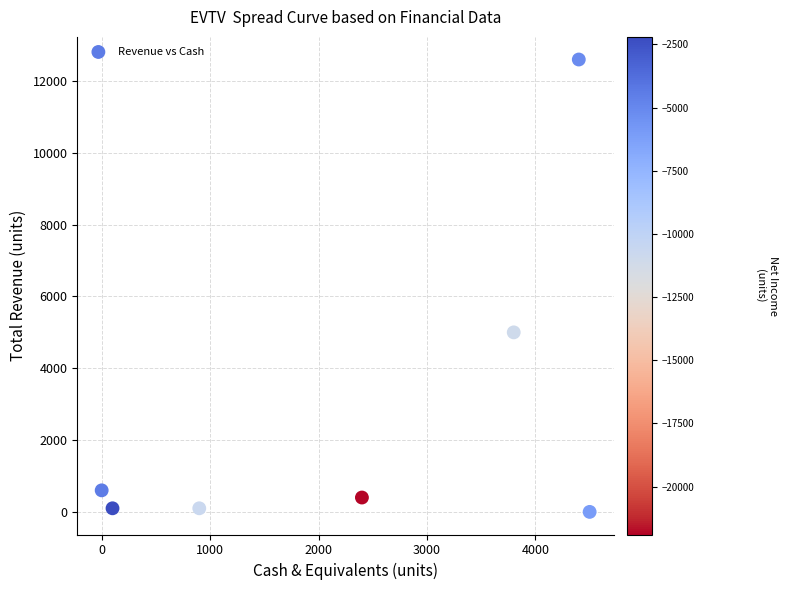

What is the average Y value?

2686